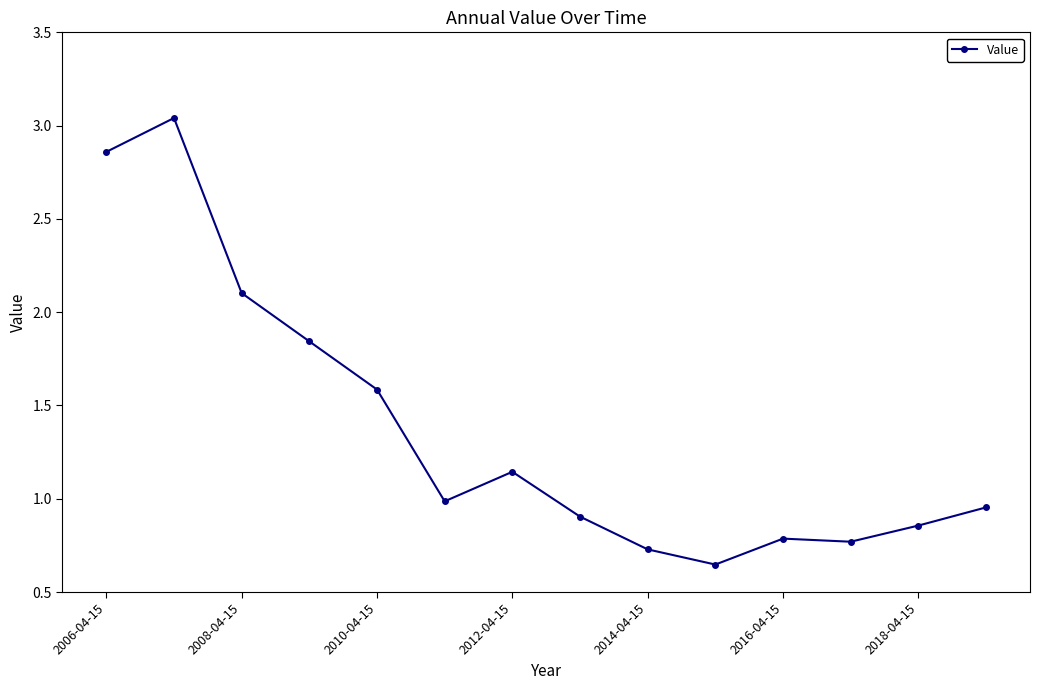

What is the difference between the second highest and minimum values?

2.2